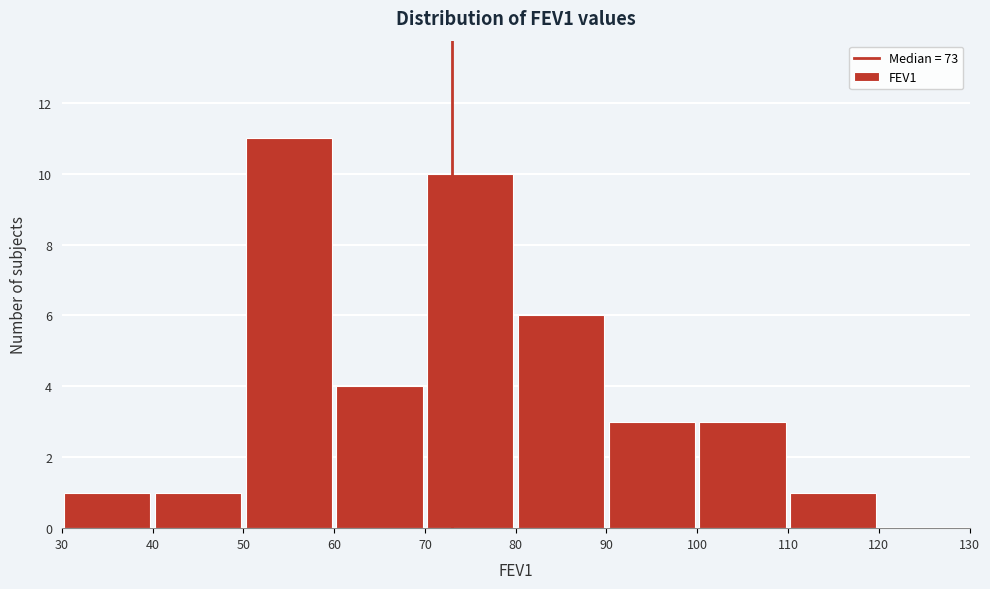

Reading left to right, transcribe this chart: for each bar, give the range it covers on the x-axis and its height. The values are not printed on the chart, so give them approximately, as read against the axis.

30 to 40: 1
40 to 50: 1
50 to 60: 11
60 to 70: 4
70 to 80: 10
80 to 90: 6
90 to 100: 3
100 to 110: 3
110 to 120: 1
120 to 130: 0